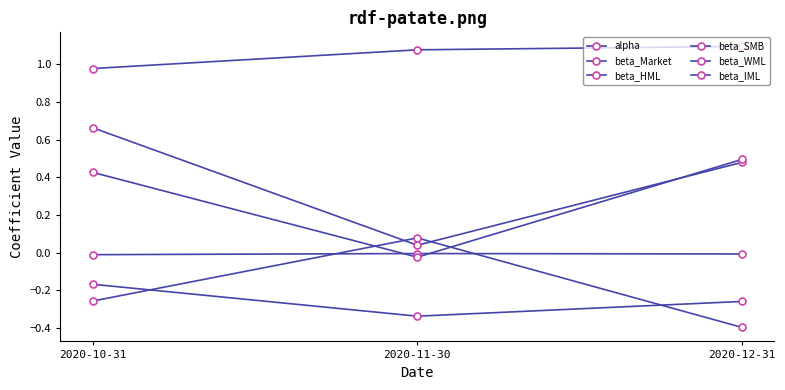

What is the difference between the highest and lowest values at 2020-11-30?

1.4